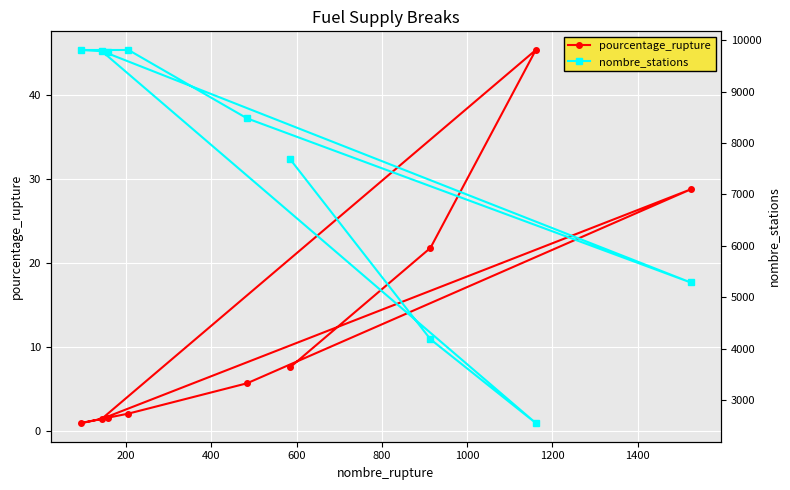

What is the lowest value of the nombre_stations series?

2556.0